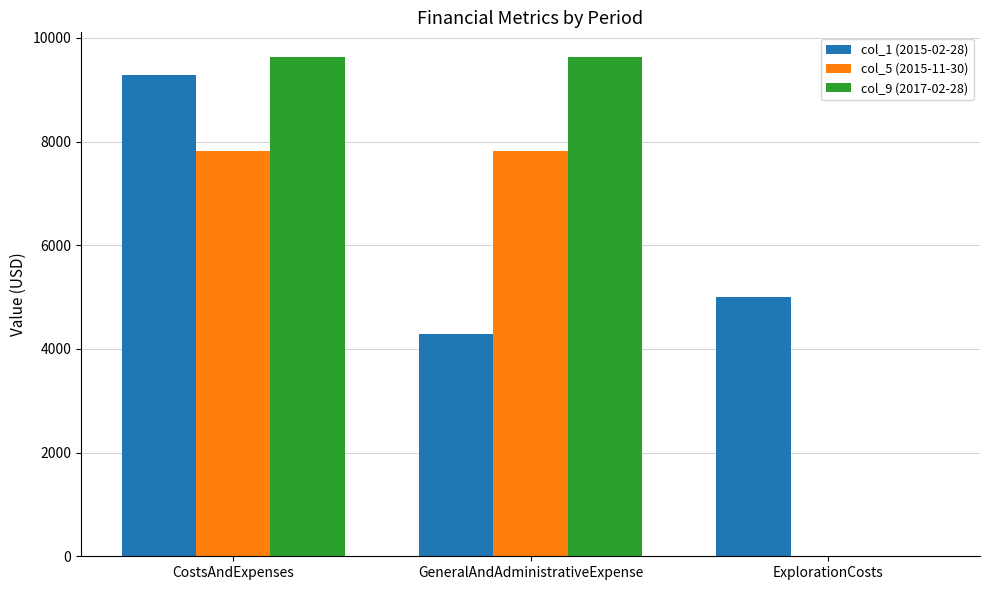

Between CostsAndExpenses and GeneralAndAdministrativeExpense, which series saw the biggest shift?

col_1 (2015-02-28)